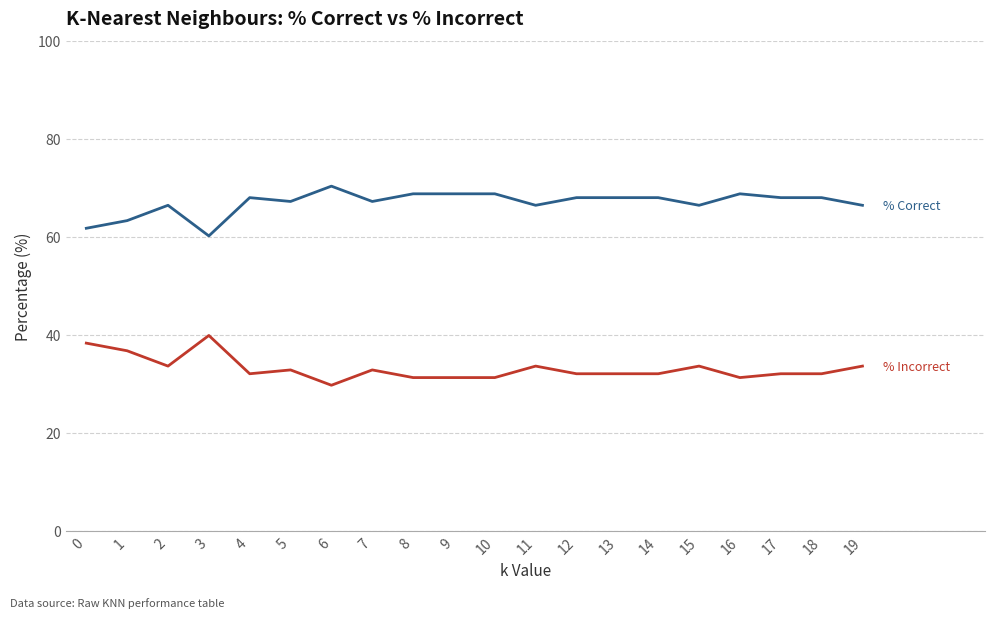

What is the difference between the highest and lowest values at 2?

32.8